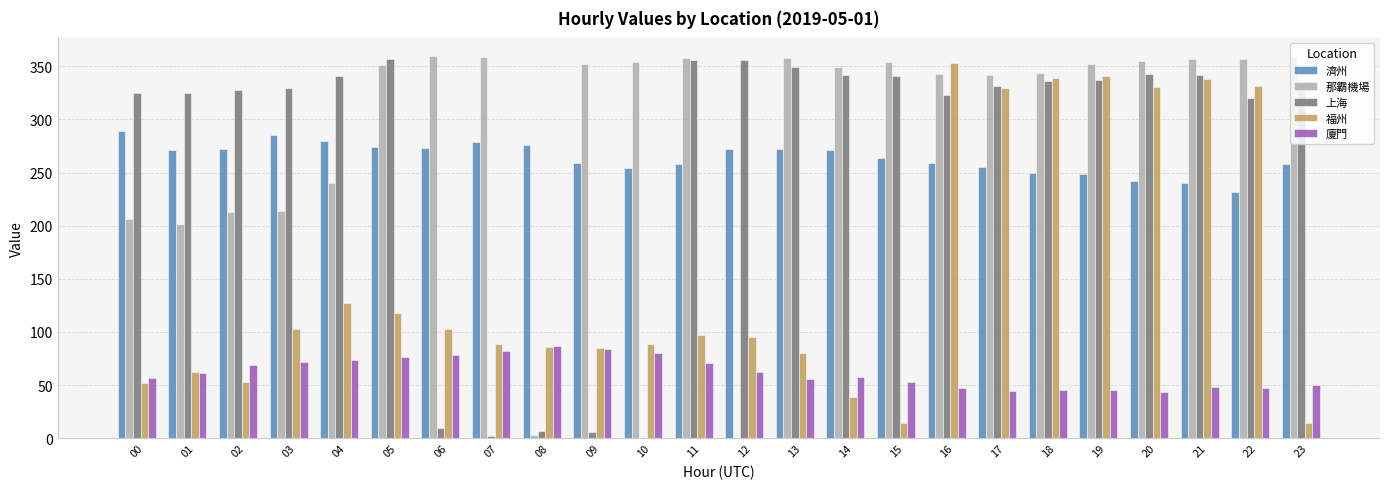

What is the sum of the 廈門 values at 03 and 19?

116.8